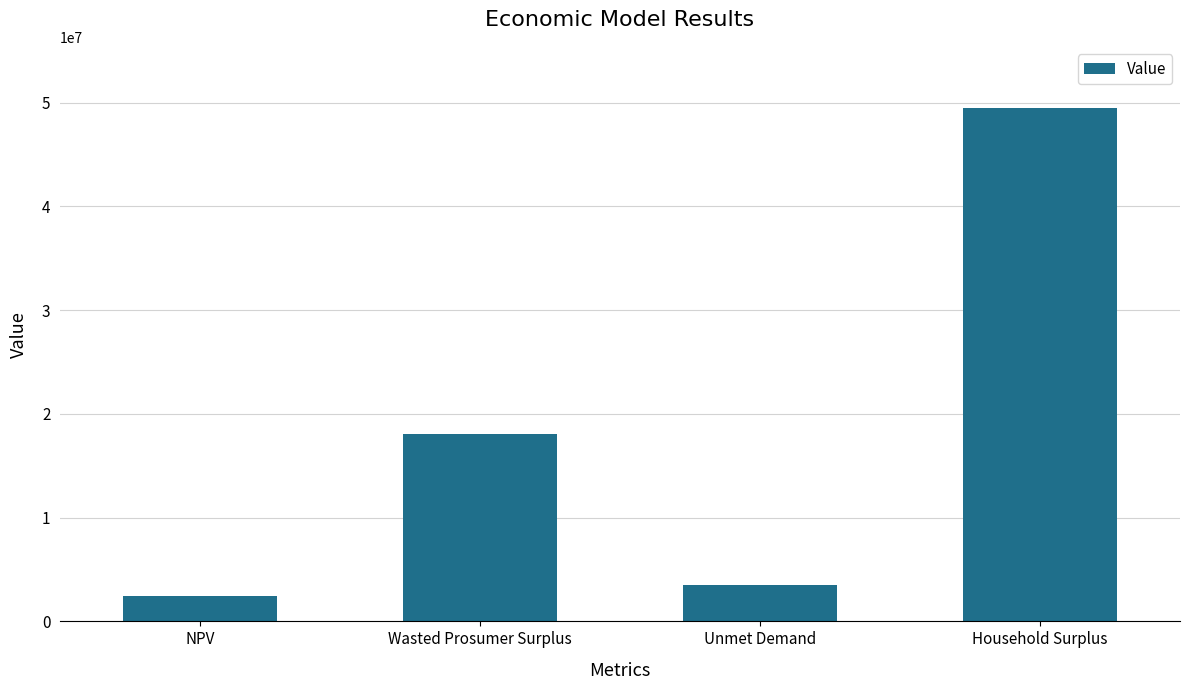

Rank the categories by value from highest to lowest.

Household Surplus, Wasted Prosumer Surplus, Unmet Demand, NPV